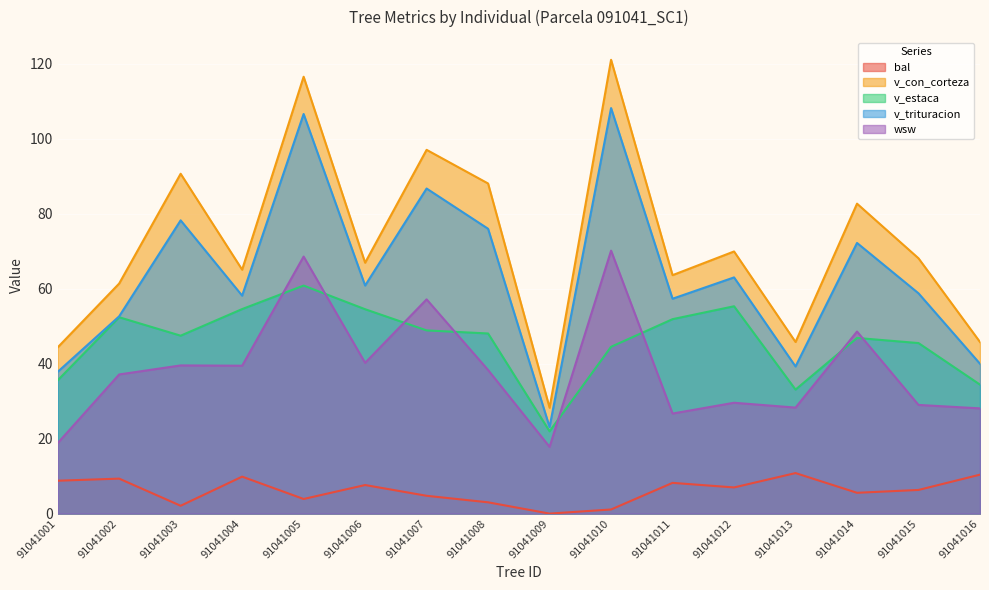

How many data points in wsw are less than 38?

8